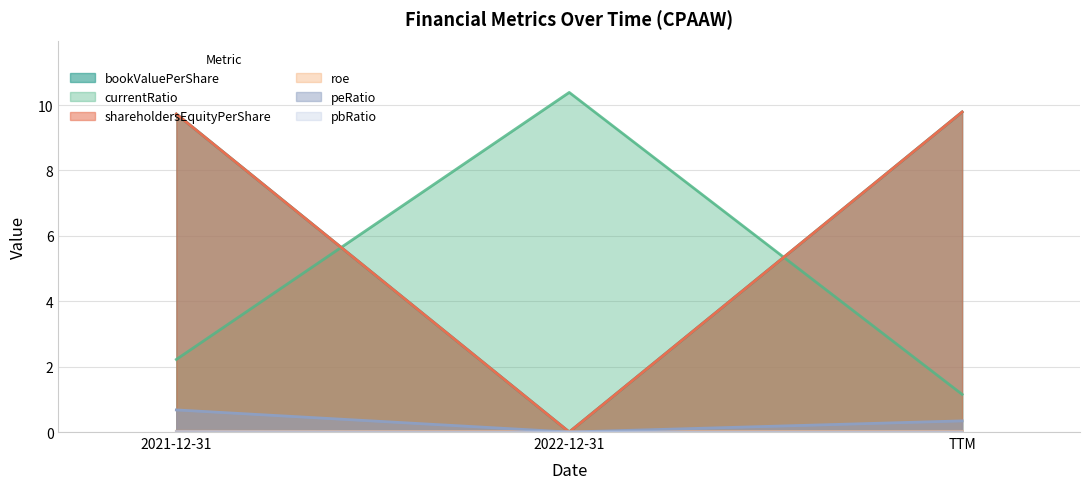

What is the label of the 1st point from the right?

TTM